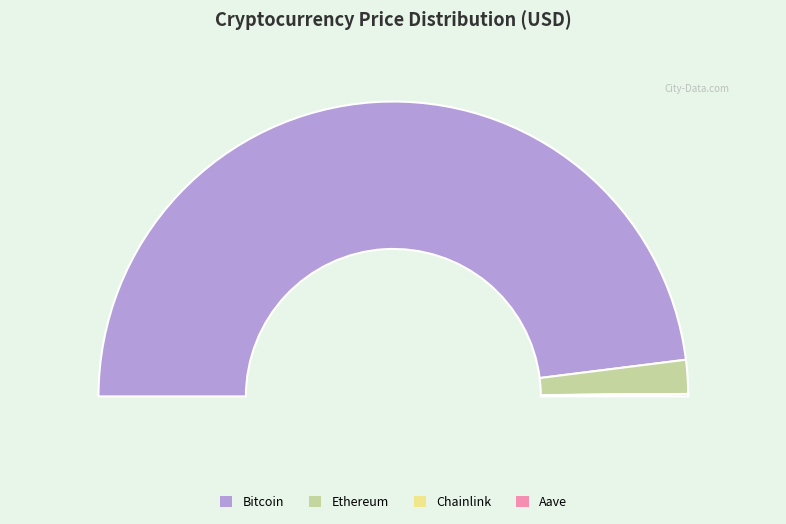

Is it true that Ethereum is 4% of the pie?

True